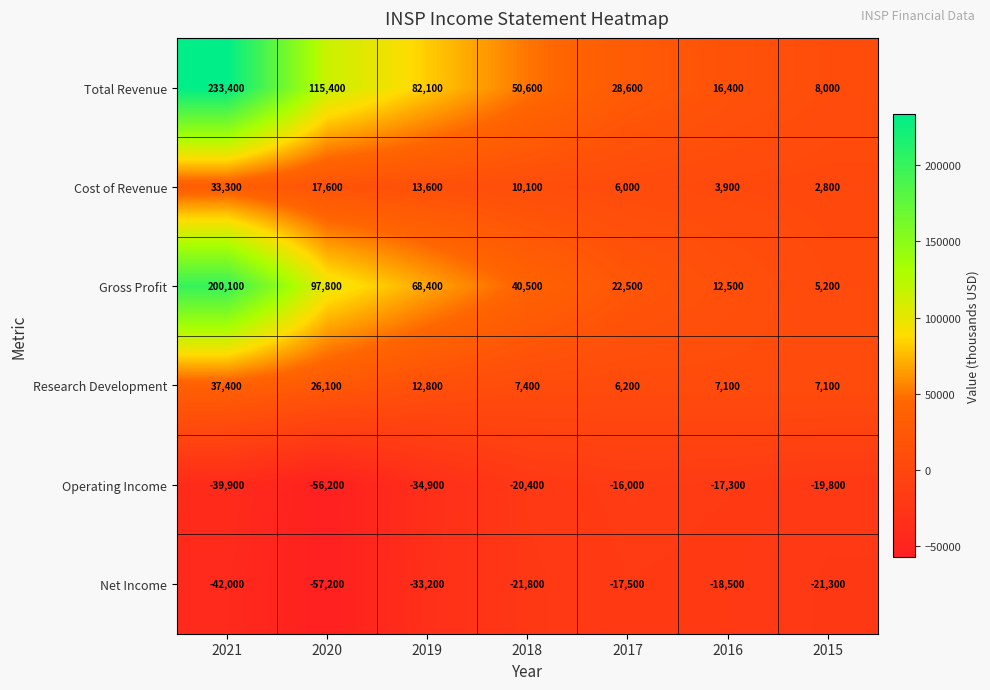

List the labels in order of Total Revenue value, largest first.

2021, 2020, 2019, 2018, 2017, 2016, 2015